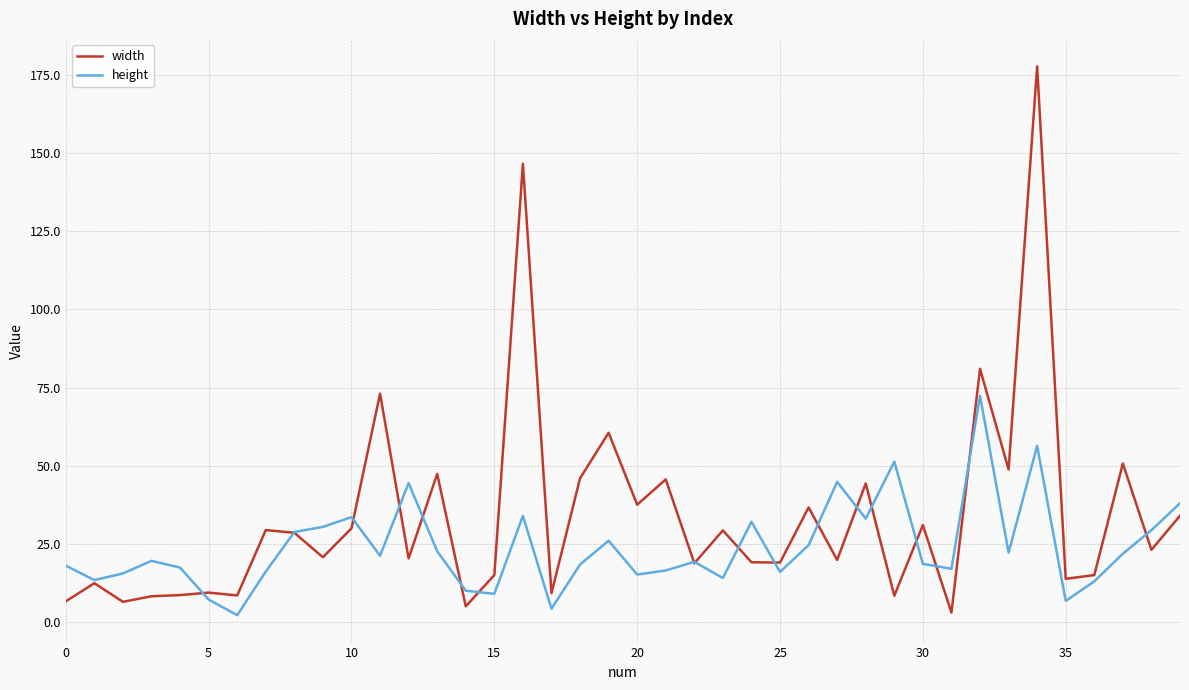

What is the highest value of the height series?

72.4